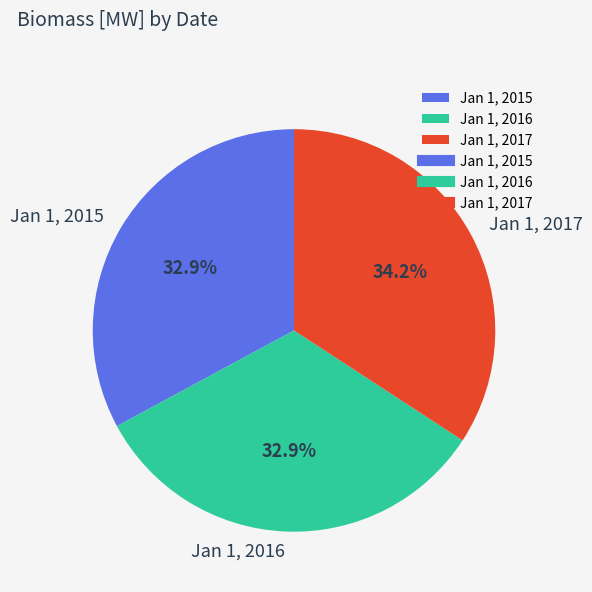

To the nearest percent, what is the difference between the largest and smallest slice percentages?

1%